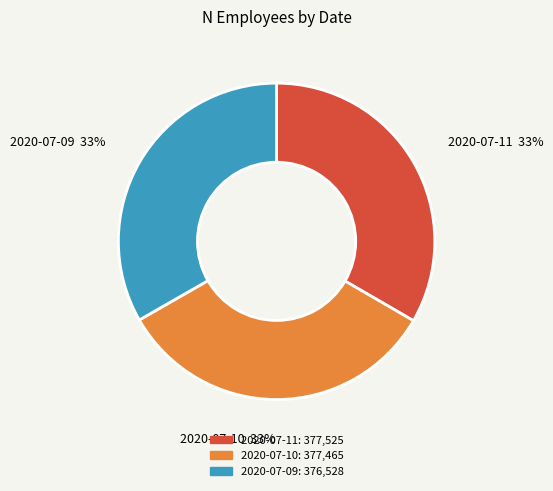

What is the ratio of the value at 2020-07-11 to the value at 2020-07-09?

1.0